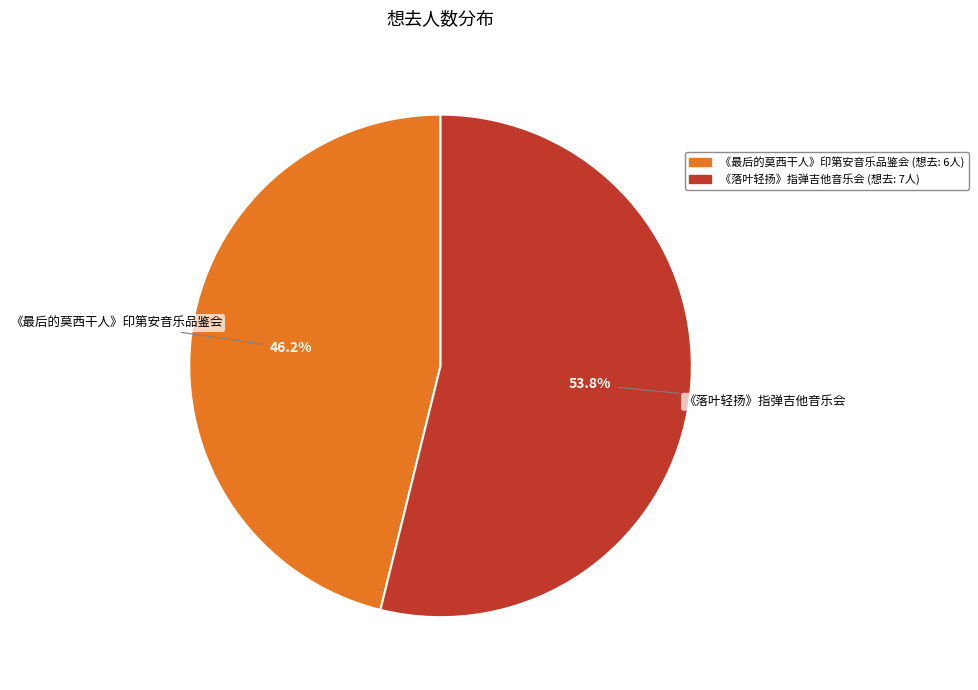

Is there any slice that represents more than half of the pie?

Yes